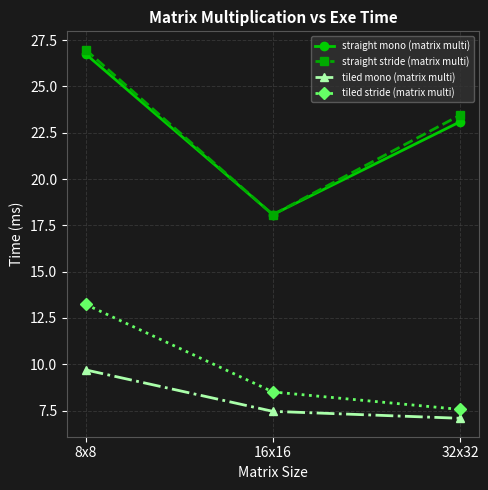

Is it true that tiled mono (matrix multi) equals 9.7 at 8x8?

True